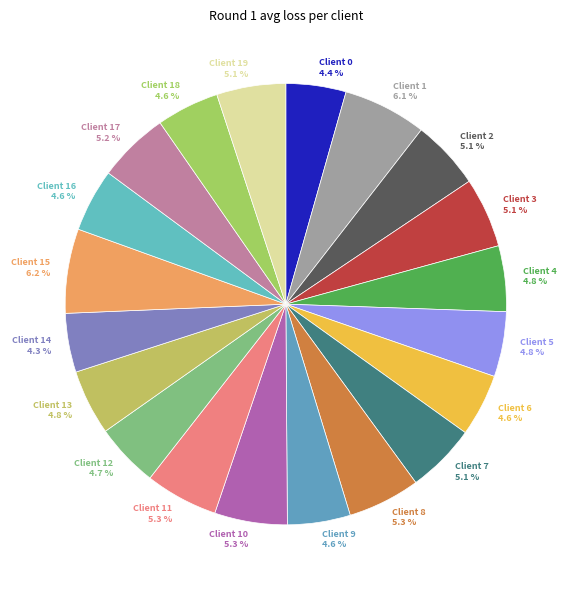

Do Client 5 and Client 7 together represent more than half of the pie?

No